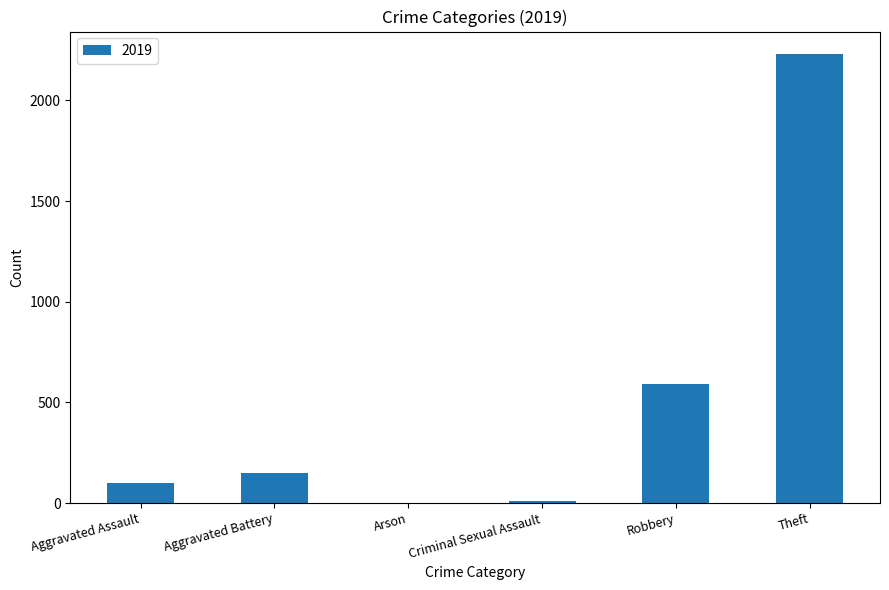

Which has a higher value, Criminal Sexual Assault or Aggravated Battery?

Aggravated Battery